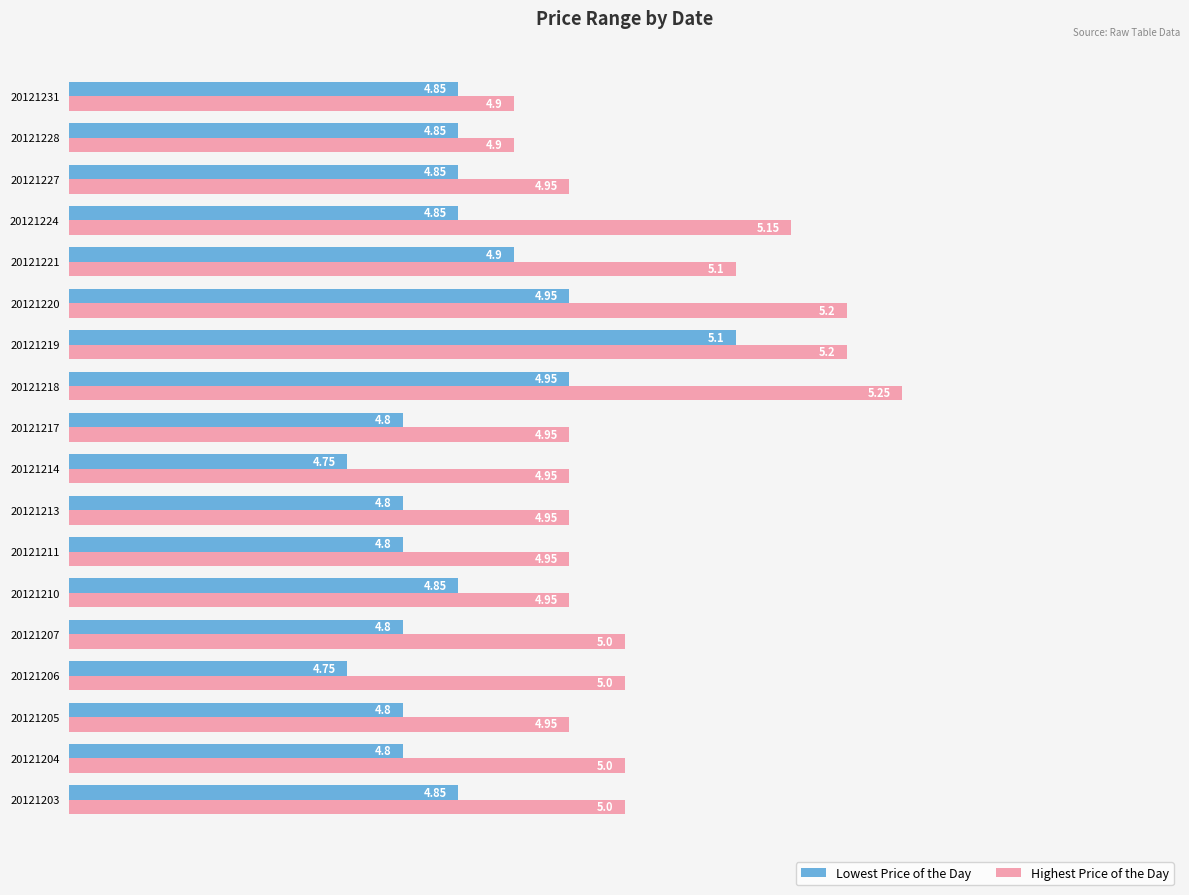

Rank the series by their average value, from highest to lowest.

Highest Price of the Day, Lowest Price of the Day